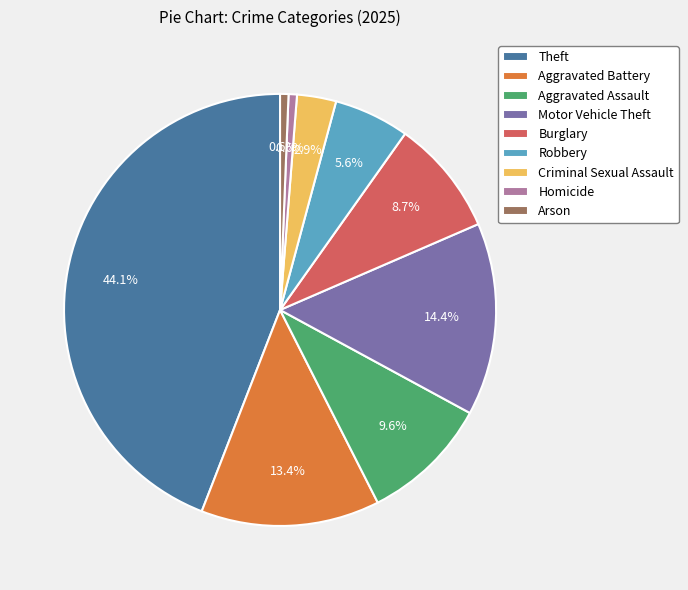

What is the ratio of the value at Aggravated Assault to the value at Criminal Sexual Assault?

3.3